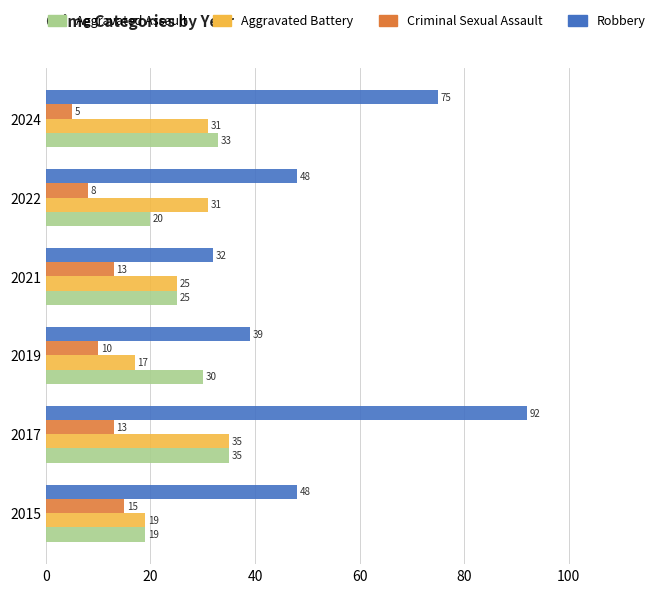

The Aggravated Assault series shows 15 at 2021. True or false?

False